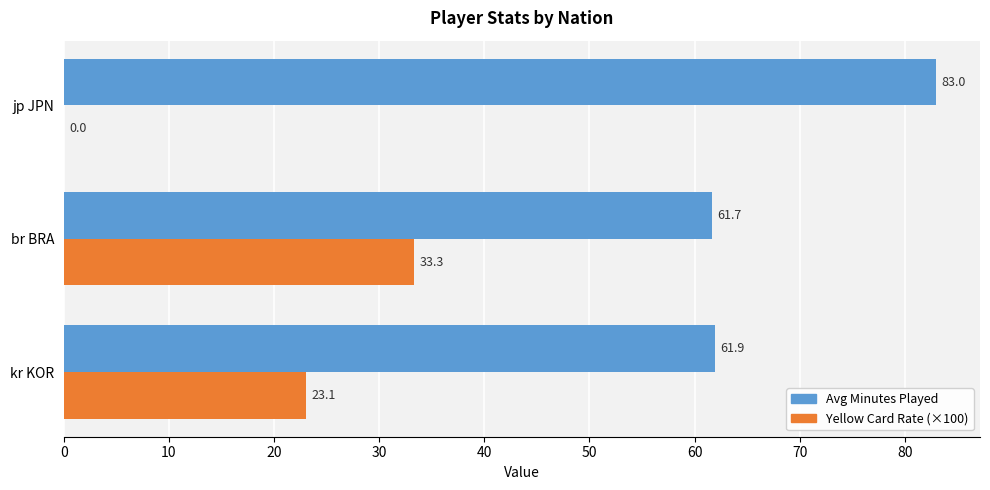

Between kr KOR and jp JPN, which series saw the biggest shift?

Yellow Card Rate (×100)